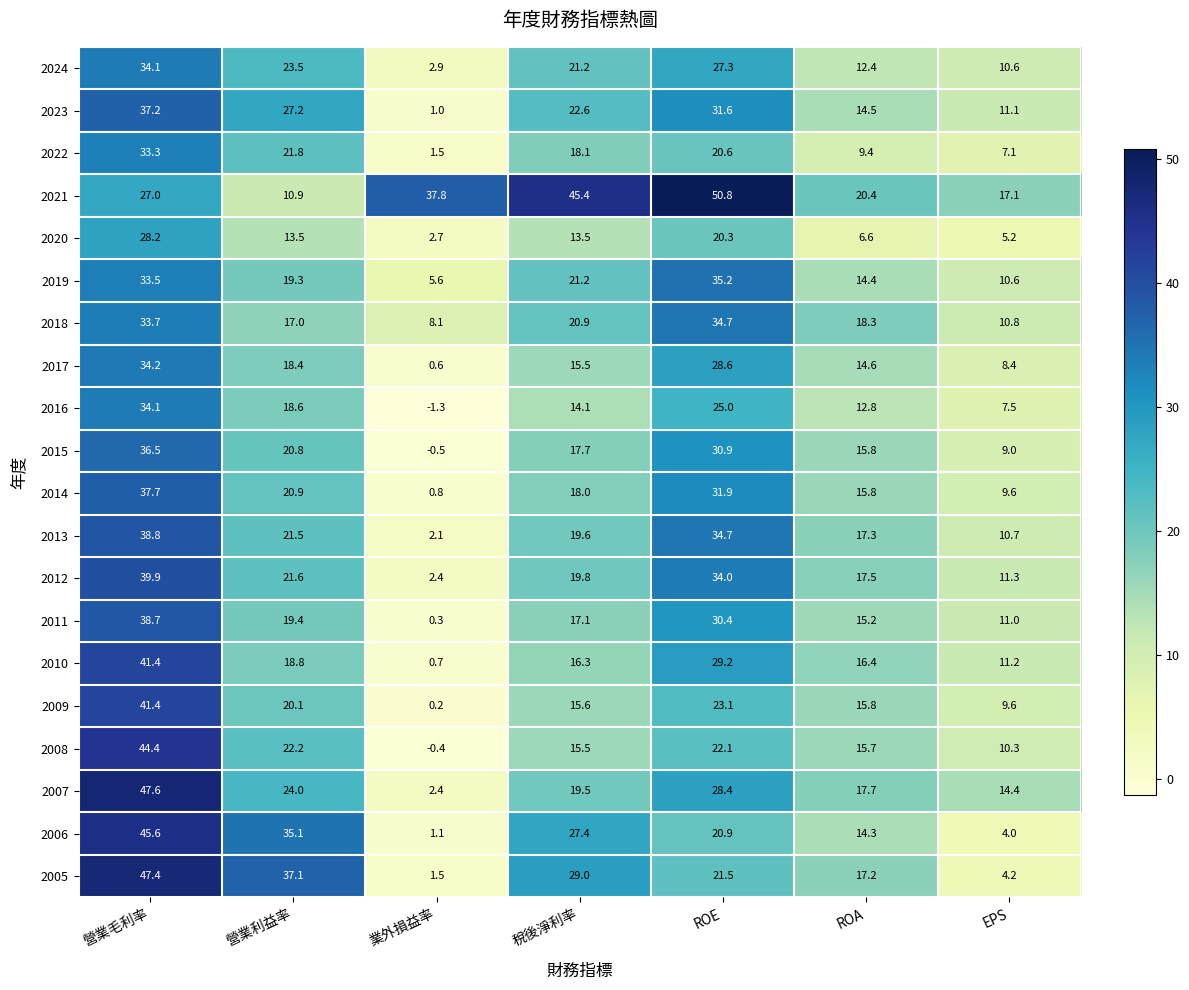

True or false: 2007 has a value of 13.7 at ROE.

False